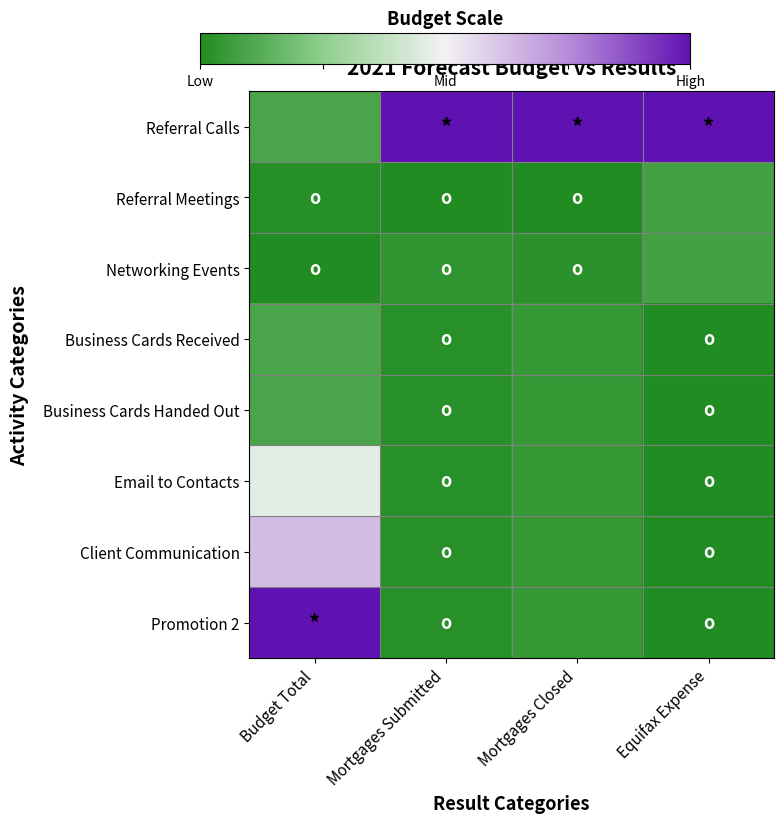

Rank the series by their maximum value, from highest to lowest.

Referral Calls, Promotion 2, Client Communication, Email to Contacts, Business Cards Received, Business Cards Handed Out, Referral Meetings, Networking Events